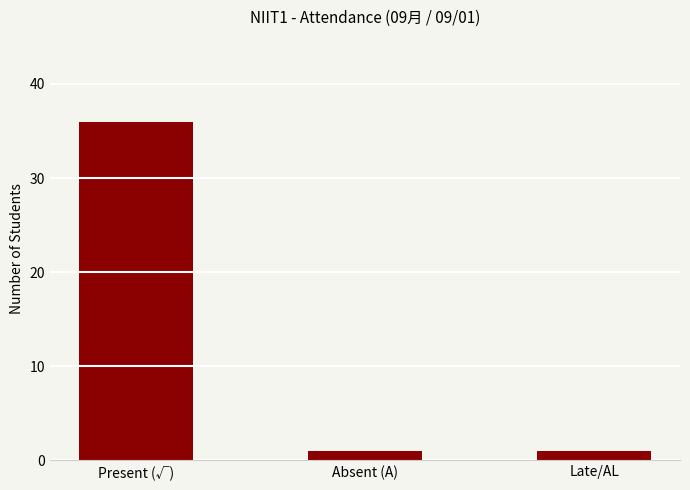

True or false: the data shows 1 at Late/AL.

True